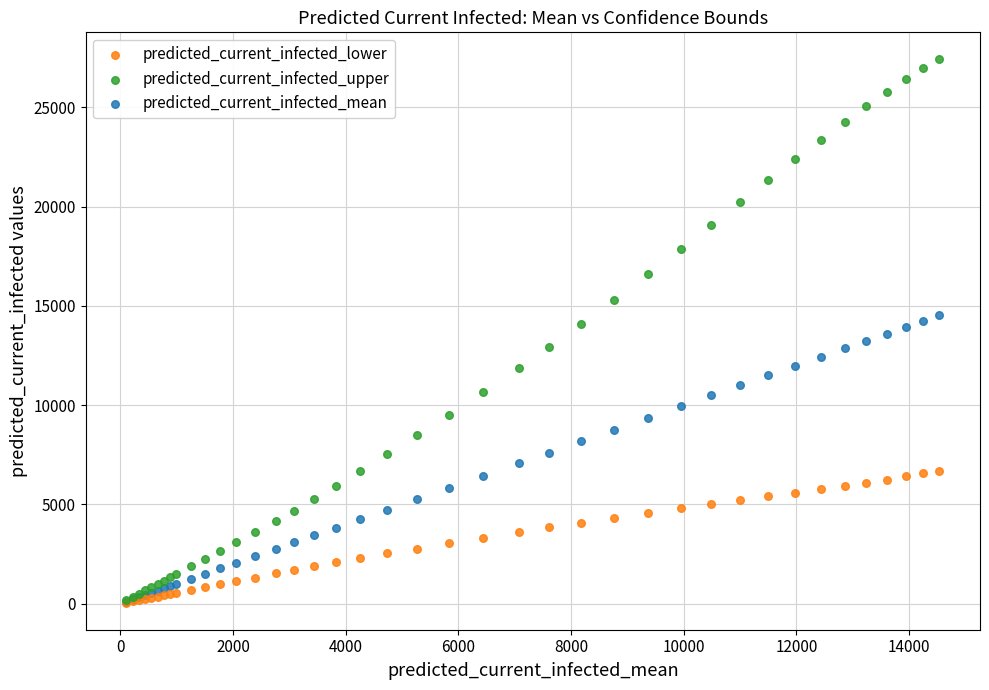

What are all the series names shown in the legend?

predicted_current_infected_lower, predicted_current_infected_upper, predicted_current_infected_mean